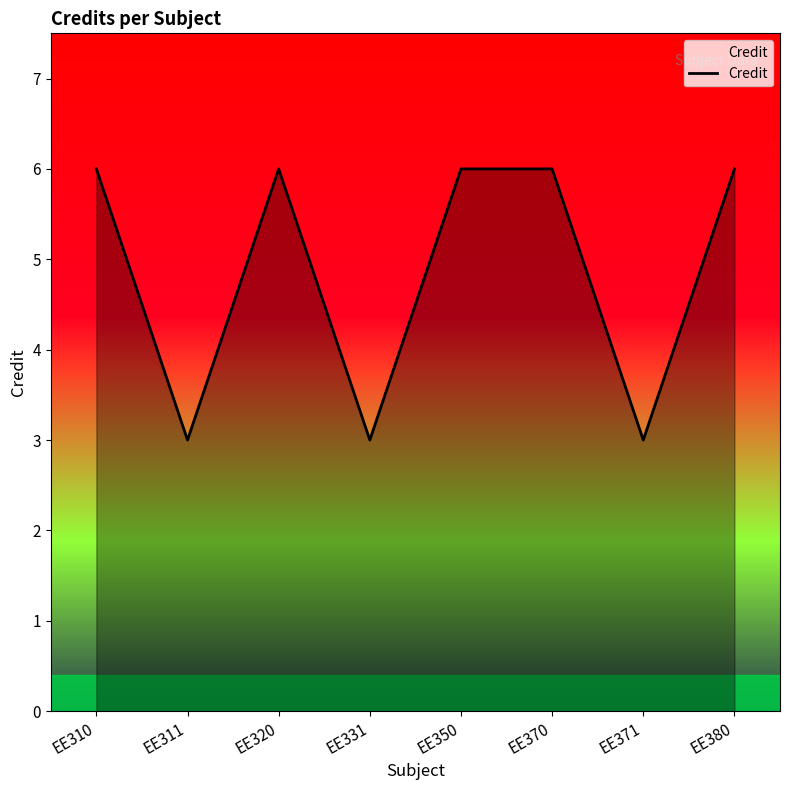

What is the change in value from EE310 to EE331?

-3